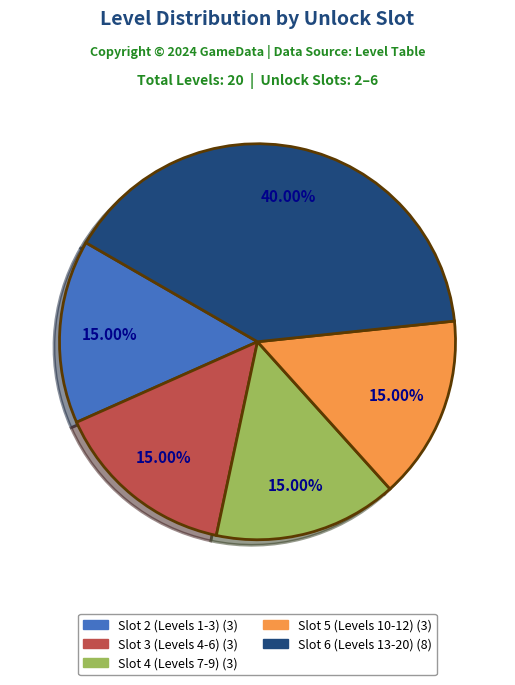

Does Slot 6 (Levels 13-20) (8) represent more than half of the total?

No